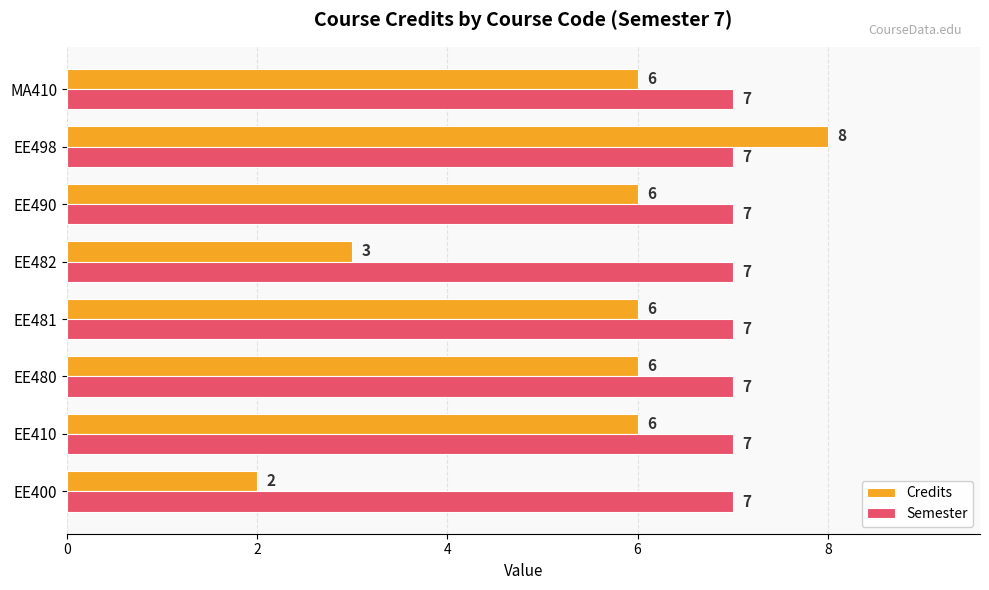

At how many categories does at least one series exceed 3?

8